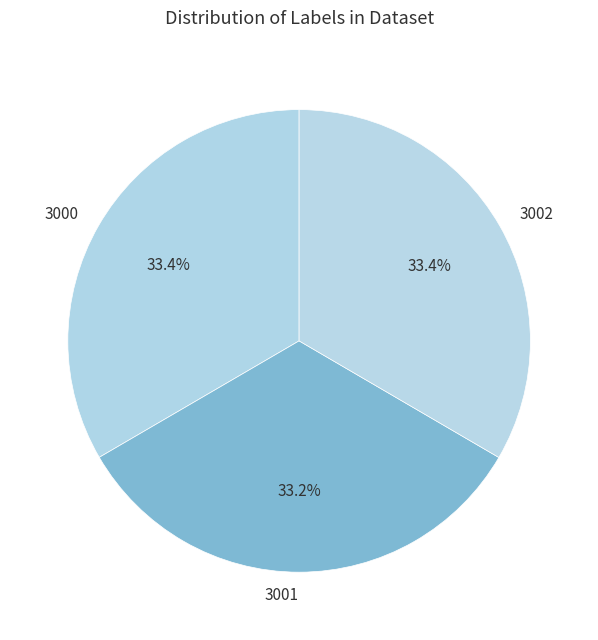

What is the ratio of the value at 3001 to the value at 3000?

1.0